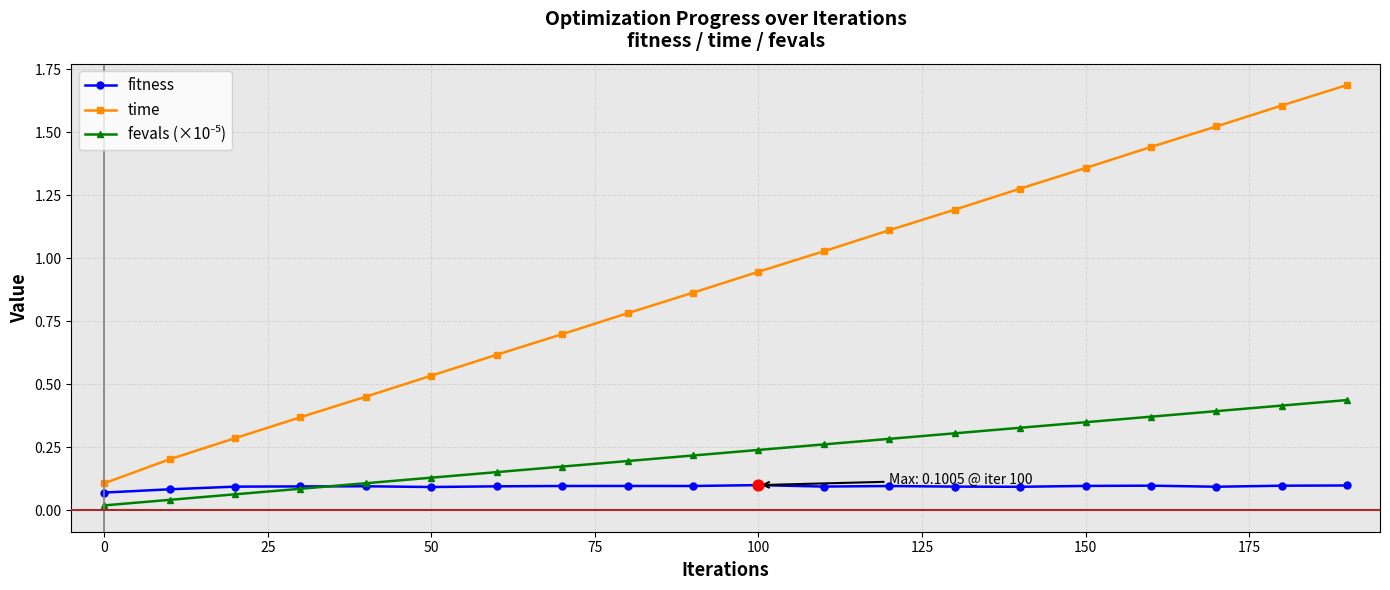

Which series has the largest total across all categories?

time